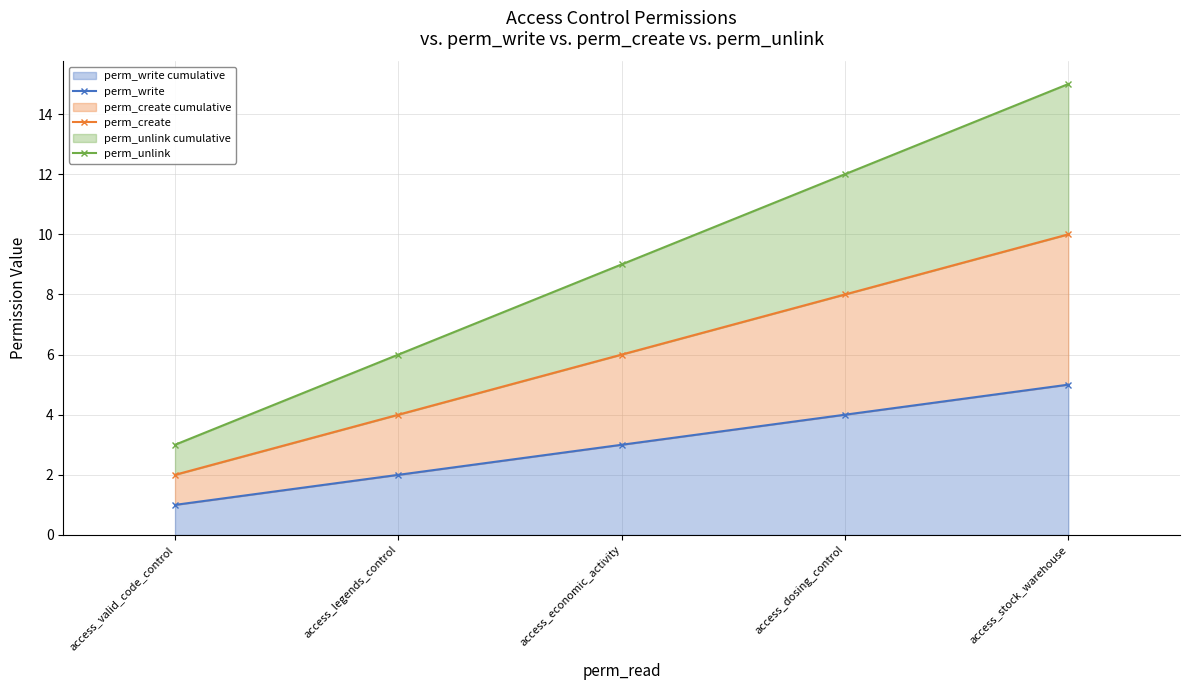

Is the value of perm_unlink at access_legends_control greater than the value of perm_create at access_economic_activity?

No